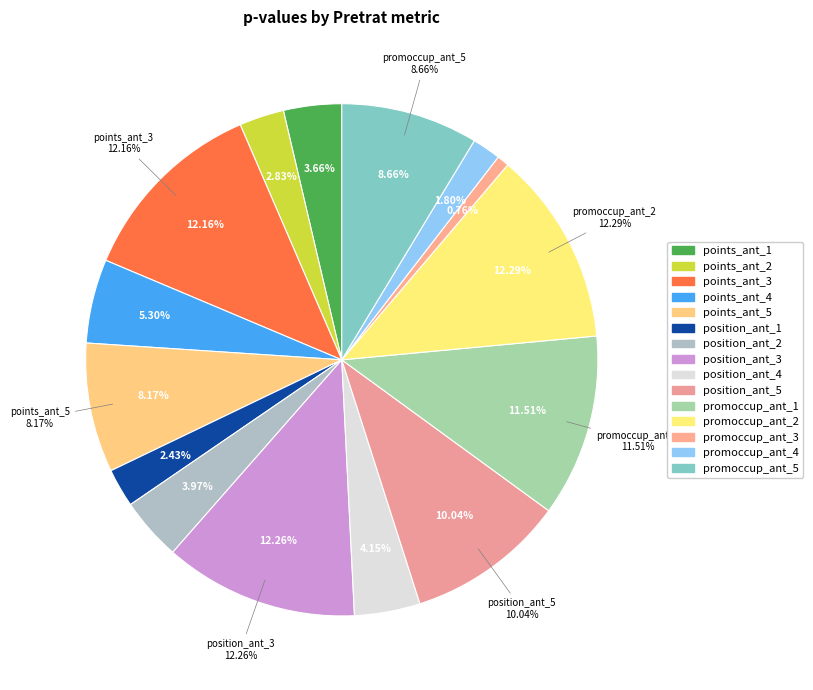

Does any single category account for the majority?

No